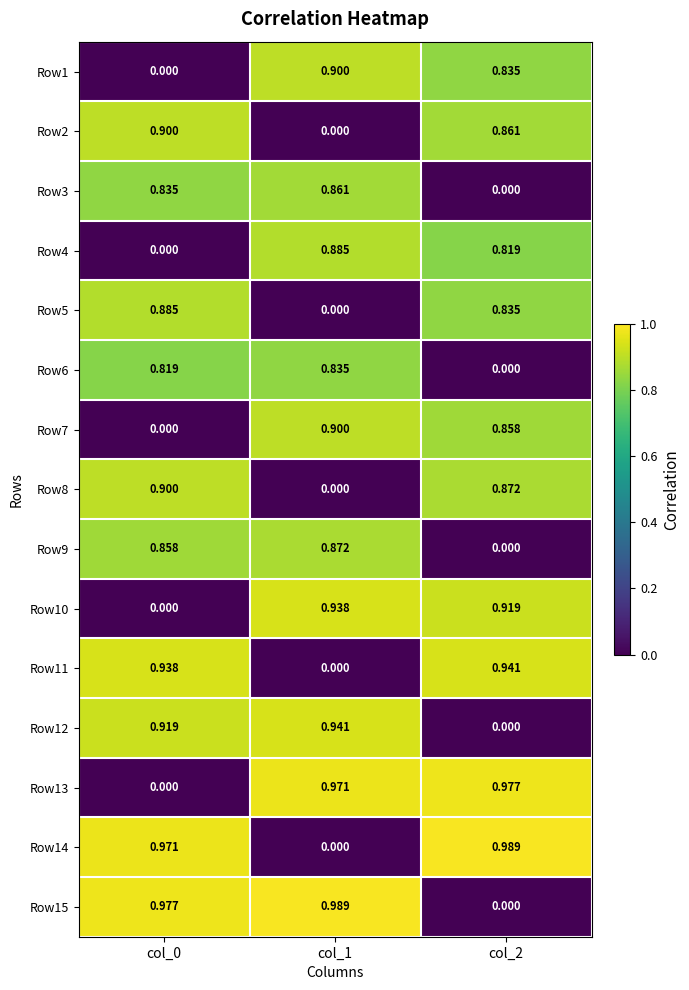

Count the number of categories in the chart.

3